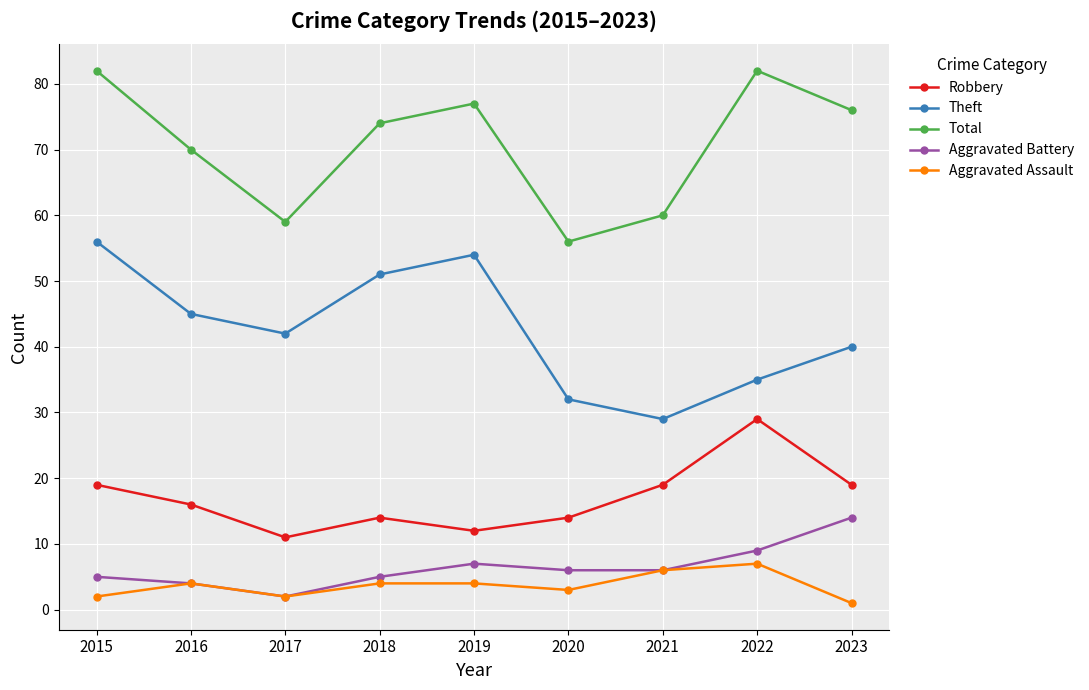

How many series are shown in this chart?

5